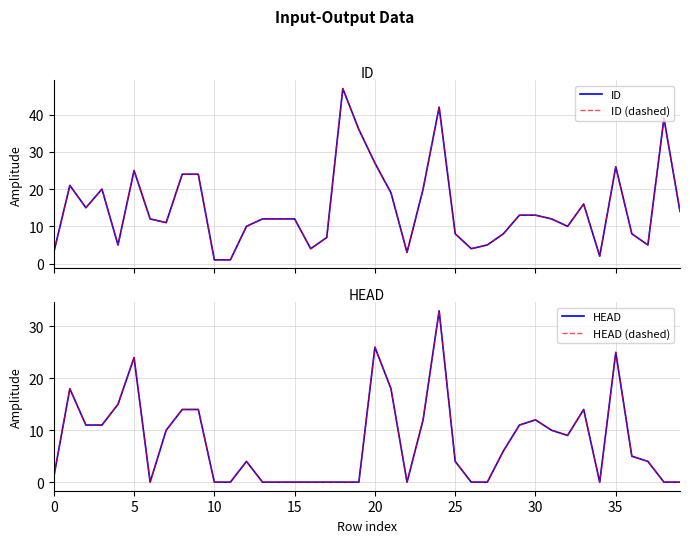

Is it true that HEAD (dashed) equals 10 at 31?

True